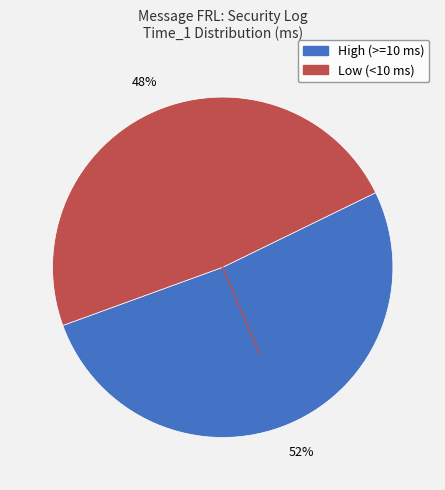

How many segments does this pie chart have?

2